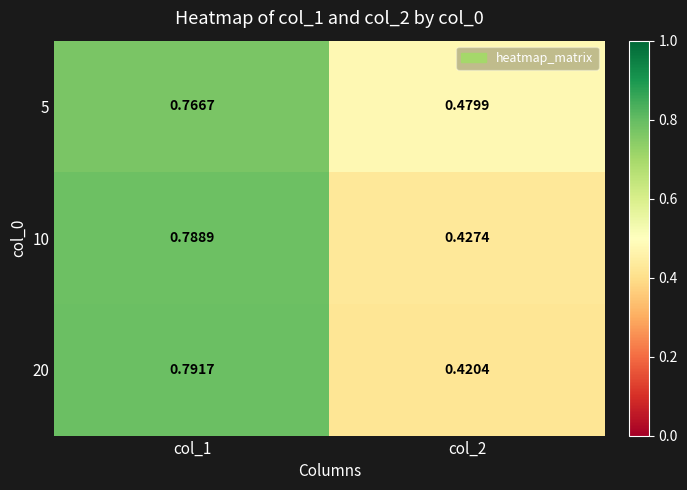

Is the value of 5 at col_1 greater than the value of 10 at col_2?

Yes